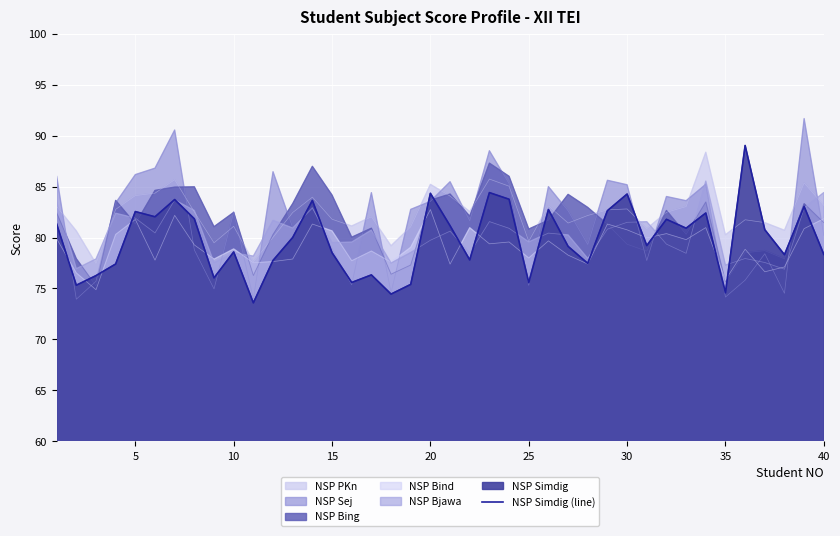

Reading left to right, extract all data points from this chart.

81.3	75.3	76.3	77.4	82.5	82.0	83.7	81.8	76.0	78.6	73.6	77.8	80.0	83.6	78.5	75.6	76.3	74.5	75.4	84.3	81.2	77.8	84.4	83.8	75.6	82.7	79.1	77.5	82.6	84.3	79.2	81.8	80.9	82.4	74.6	89.0	80.8	78.3	83.0	78.3